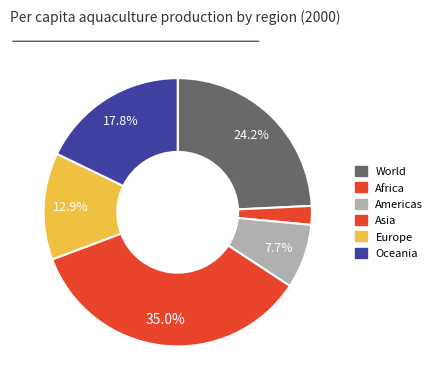

Is there a majority slice in this chart?

No